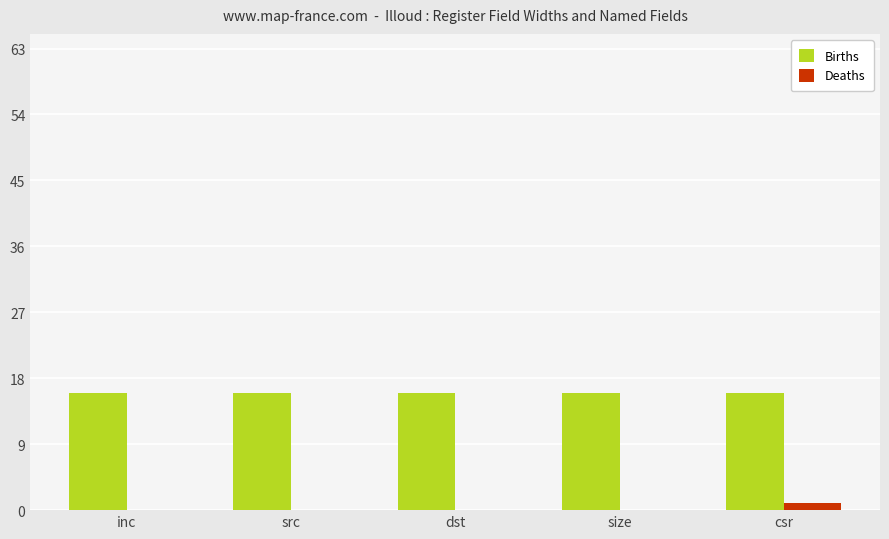

How many groups of bars are there?

5